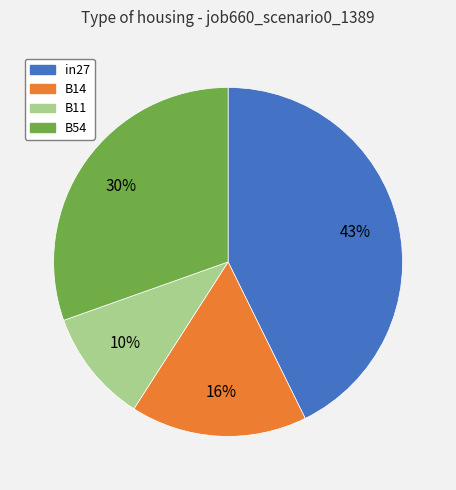

How many segments does this pie chart have?

4